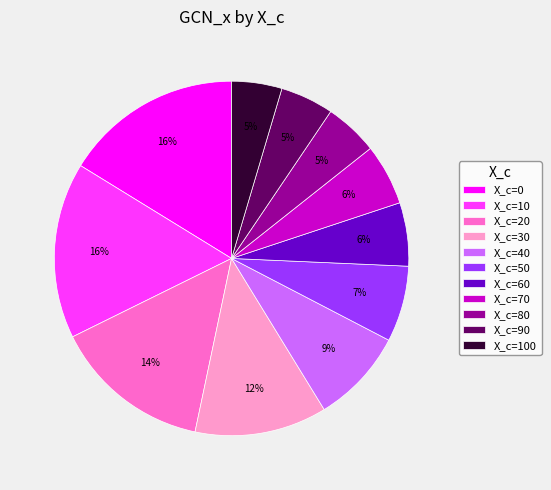

Between X_c=80 and X_c=40, which is larger?

X_c=40